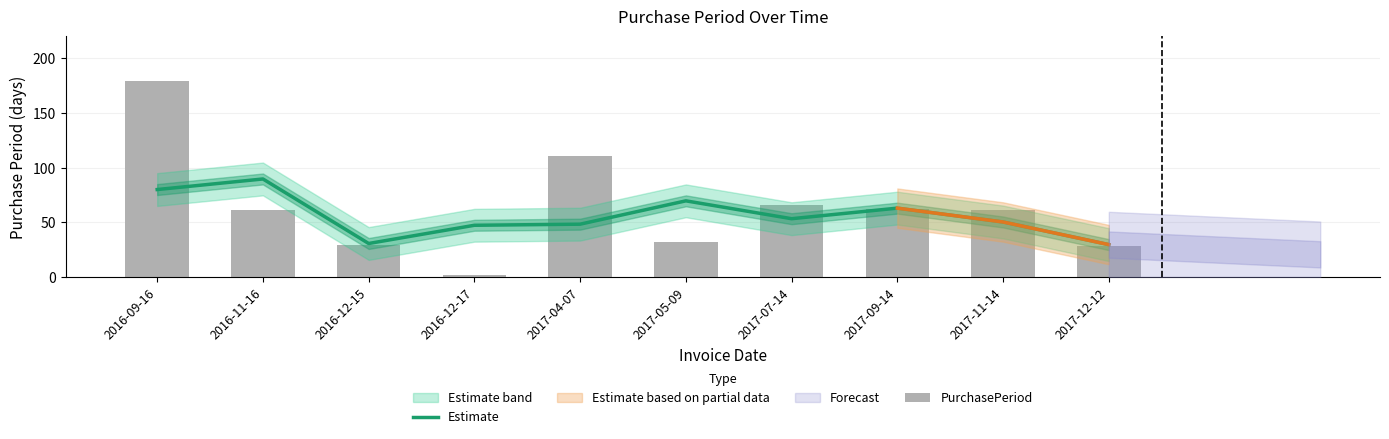

At which label does Estimate first exceed 53?

2016-09-16